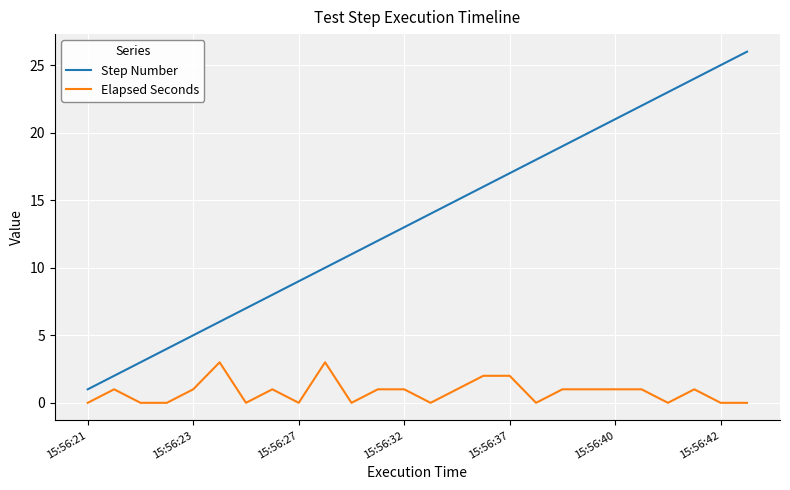

True or false: Step Number and Elapsed Seconds intersect in this chart.

False